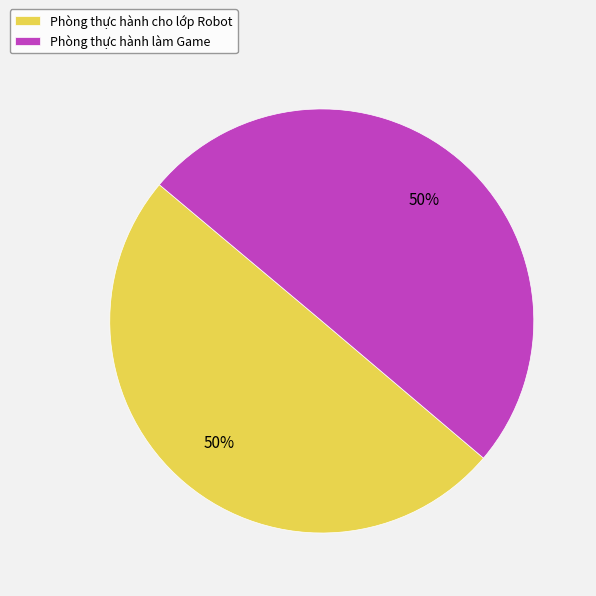

Approximately how many times larger is the value at Phòng thực hành làm Game compared to Phòng thực hành cho lớp Robot?

1.0